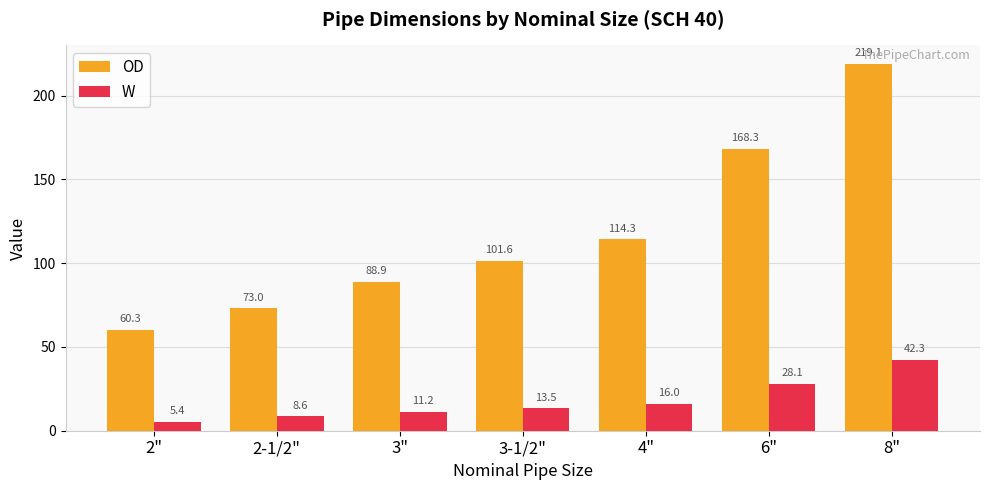

What is the sum of all W values?

125.0